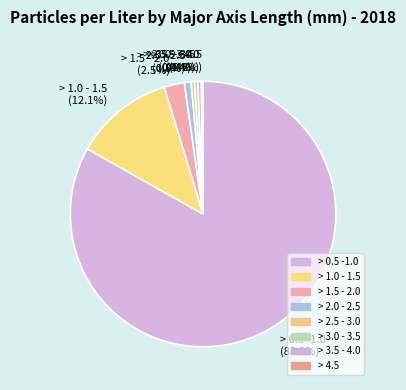

What is the total percentage of > 3.5 - 4.0 (0.4%) and > 1.5 - 2.0 (2.5%)?

2.9%